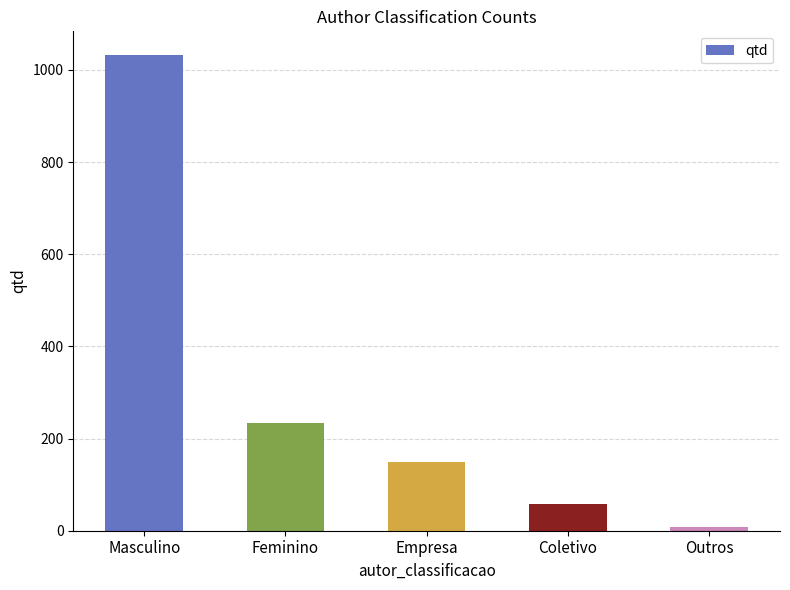

Which label corresponds to the smallest value in the chart?

Outros